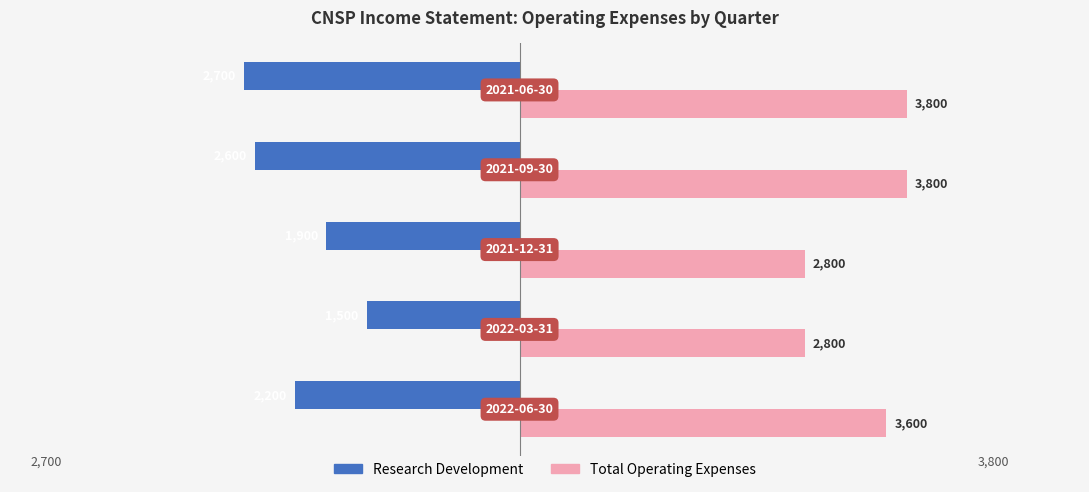

Which series has the widest spread of values?

Research Development